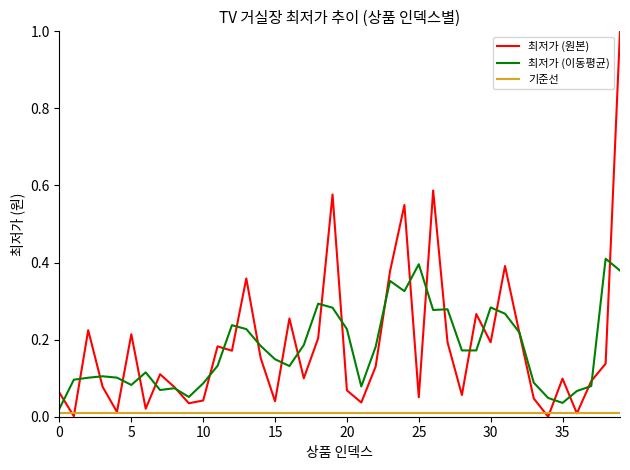

What is the greatest value displayed?

1.0